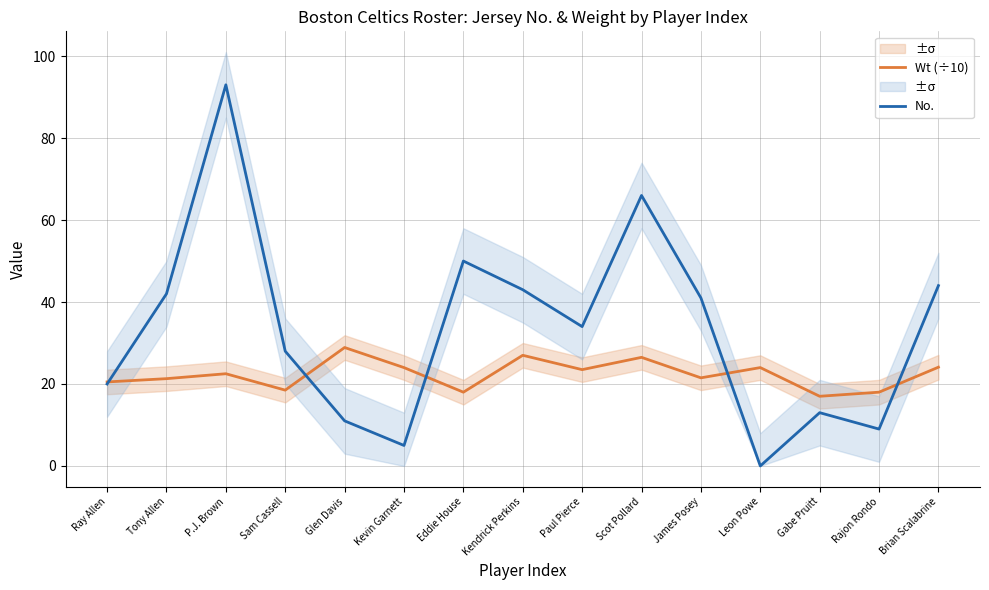

Where is No. nearest to the value 46?

Brian Scalabrine